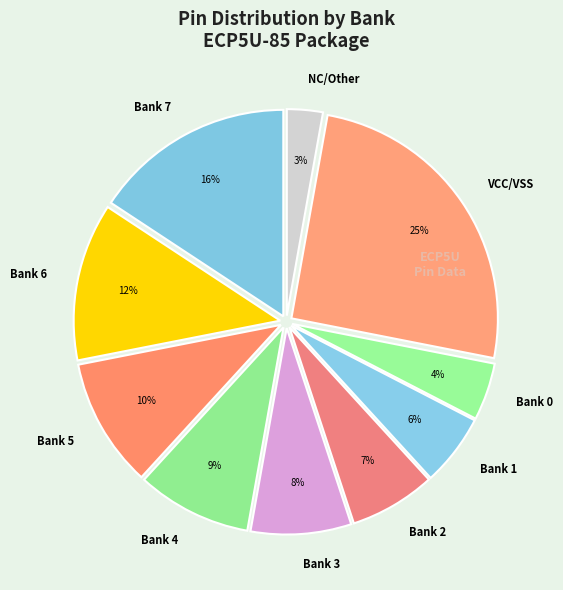

True or false: VCC/VSS accounts for 25% of the total.

True